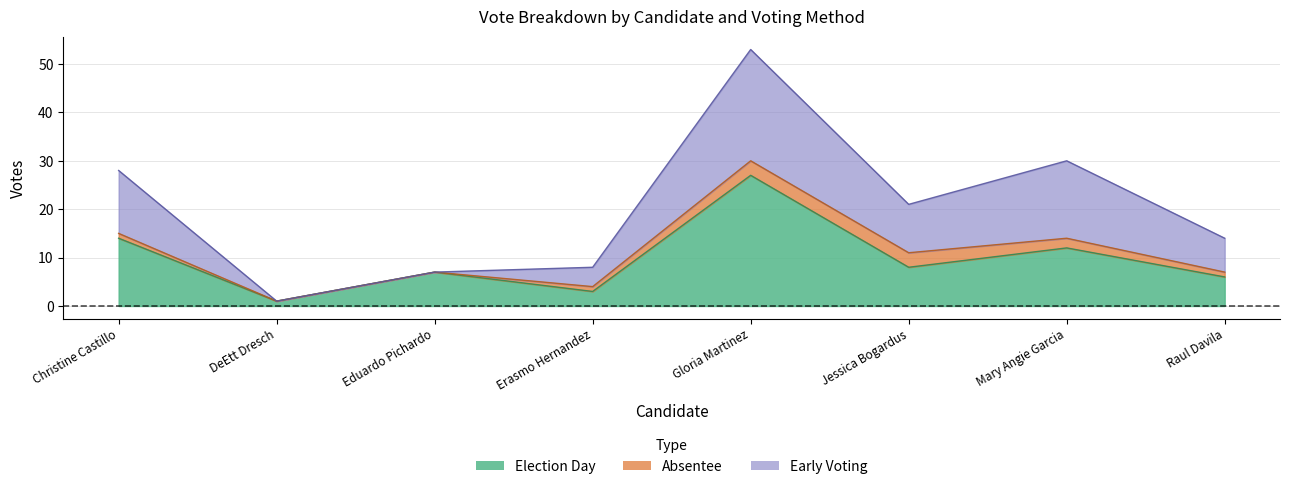

What is the average value of the Election Day series?

10